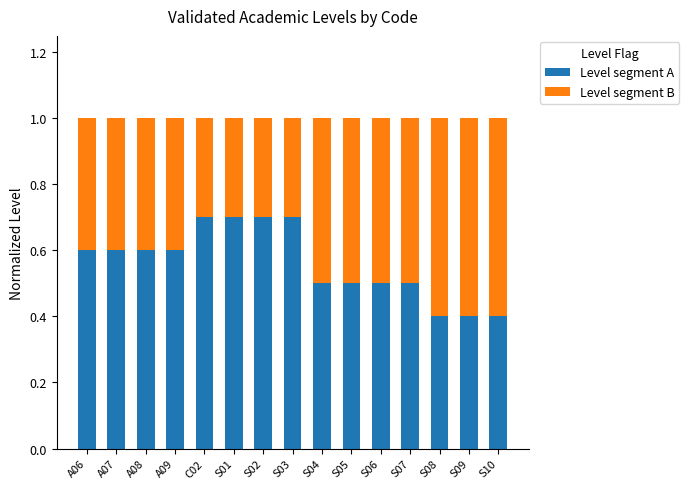

Does the chart contain any negative values?

No